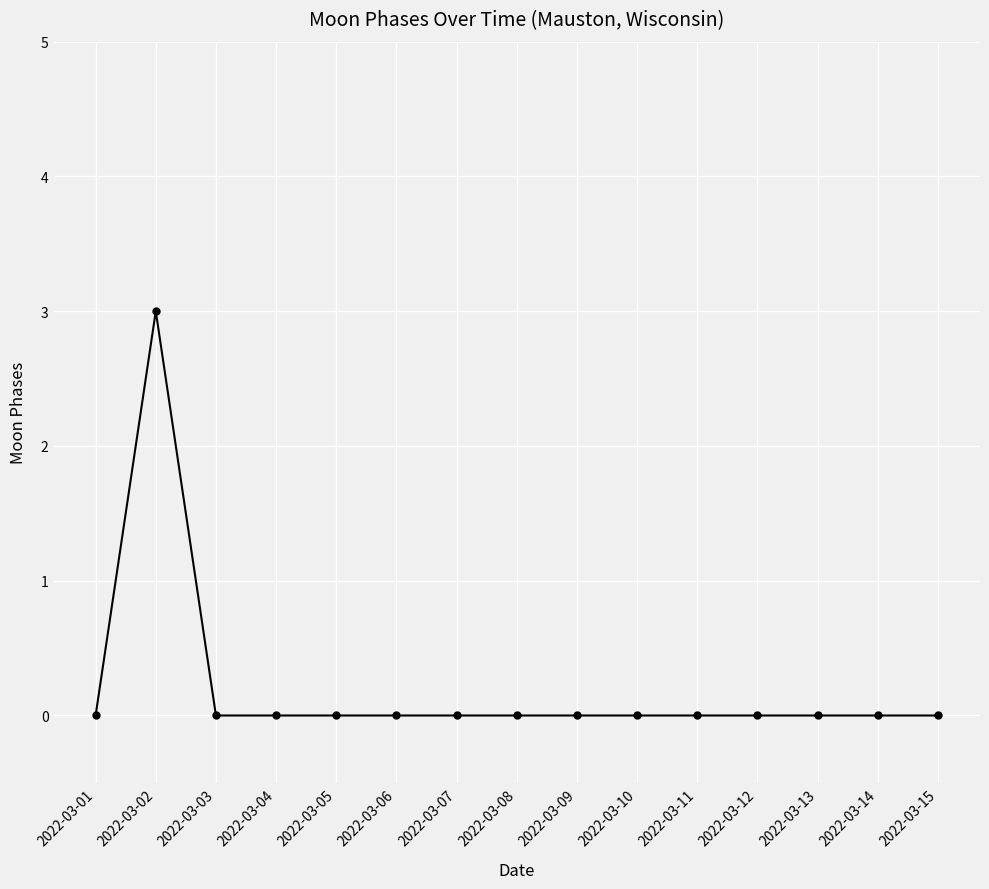

Between 2022-03-06 and 2022-03-02, which is larger?

2022-03-02